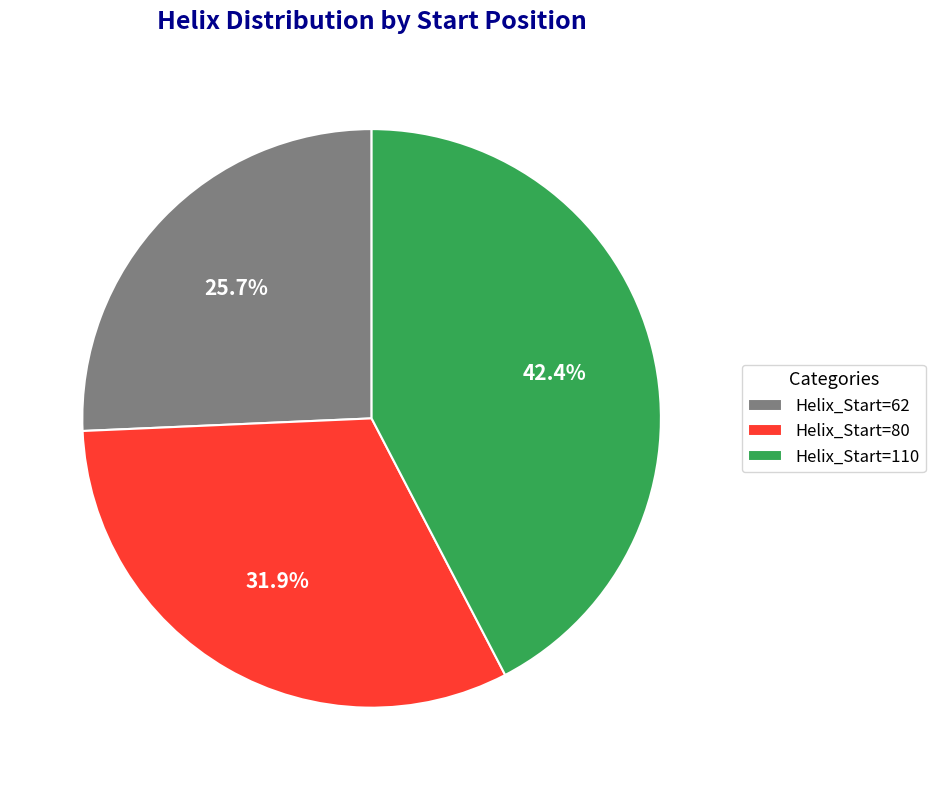

How many slices are in this pie chart?

3